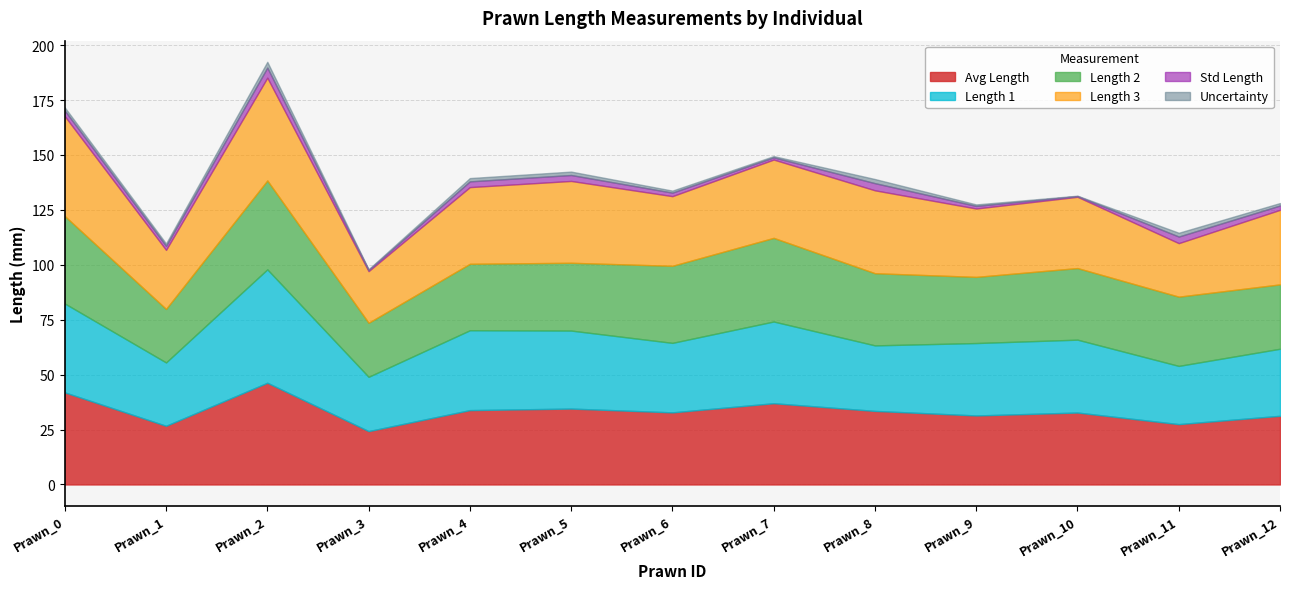

Which series has the widest spread of values?

Length_1